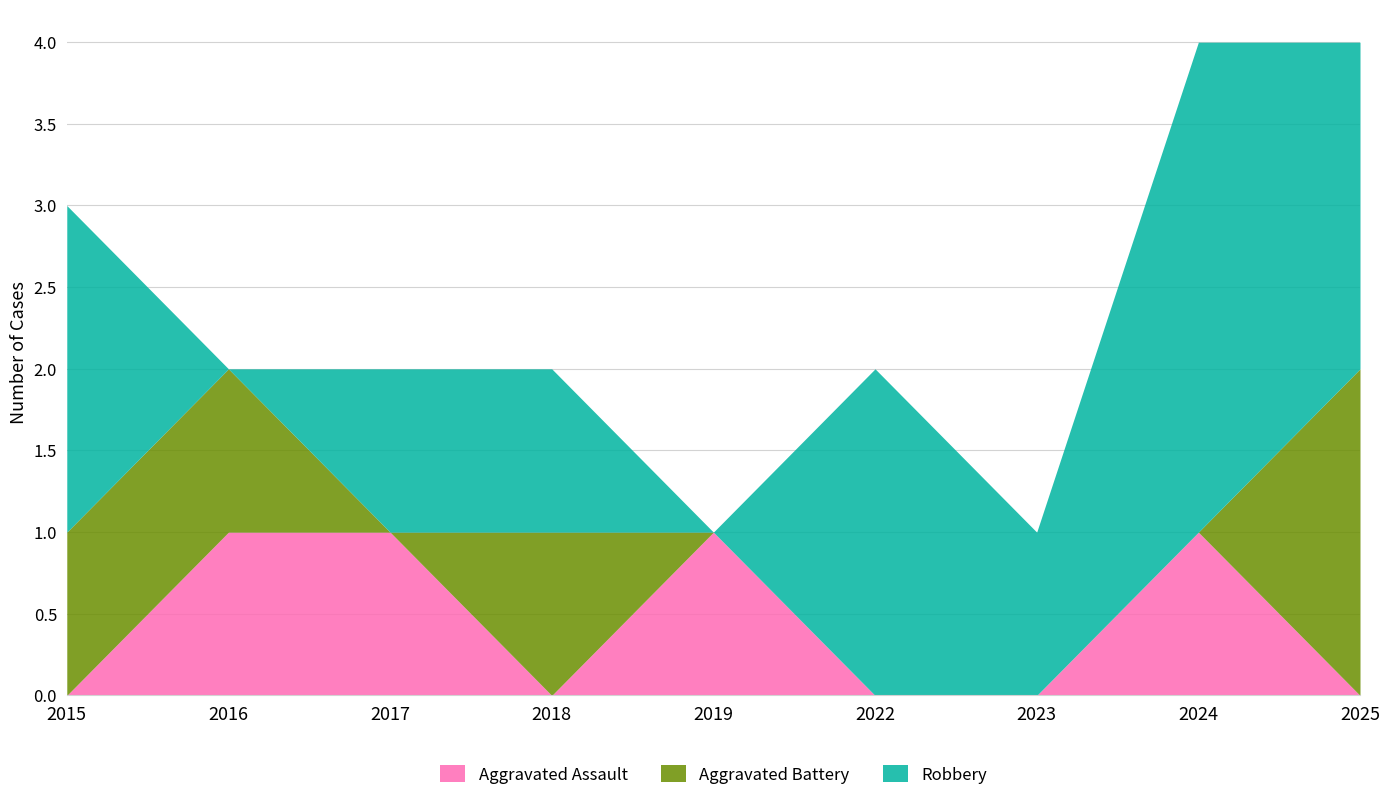

At 2025, list the series in order from smallest to largest.

Aggravated Assault, Aggravated Battery, Robbery